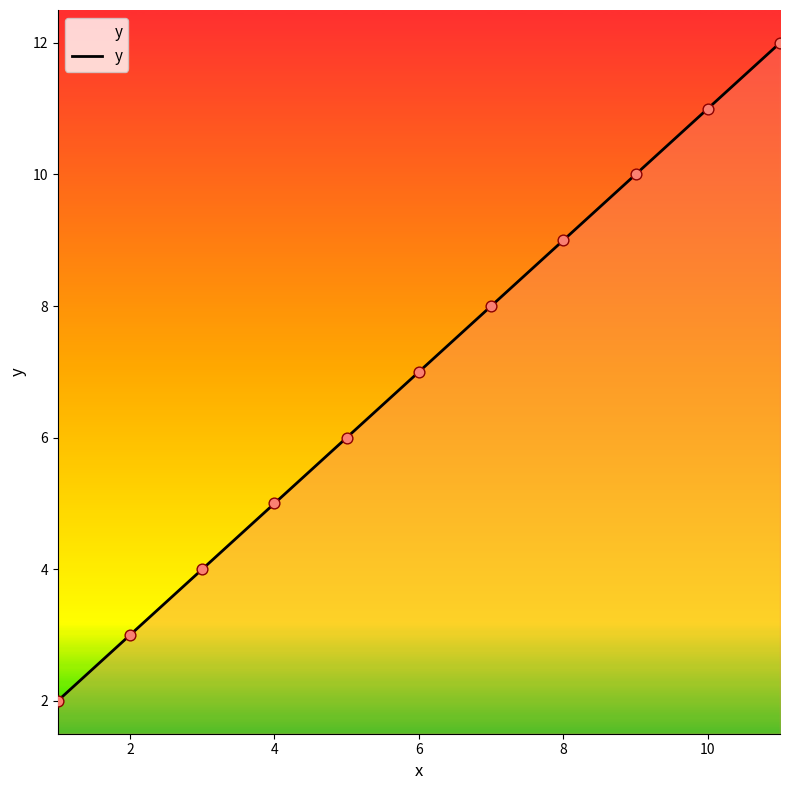

What is the difference between the maximum and minimum values?

10